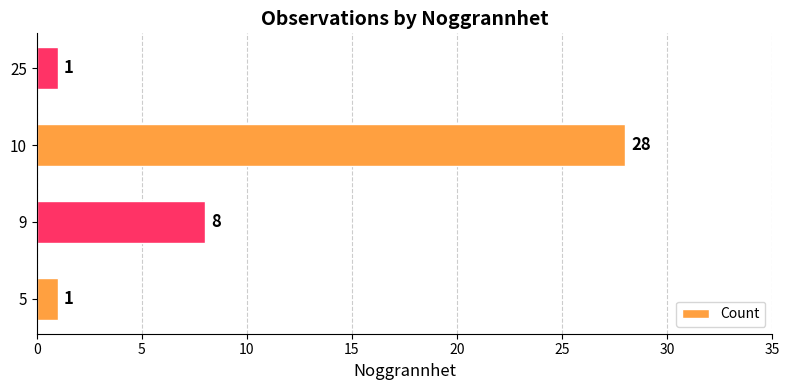

Count the values in the range 1 to 28.

4